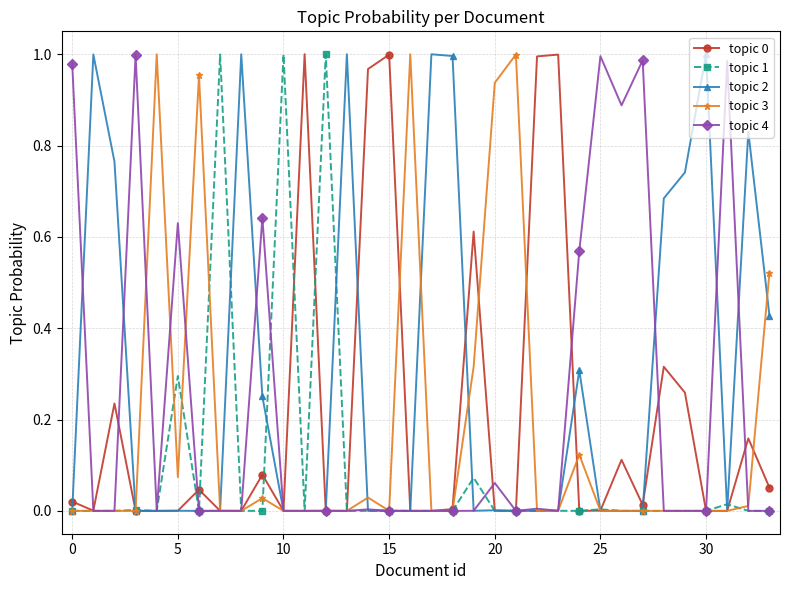

Which series has the largest total across all categories?

topic 2